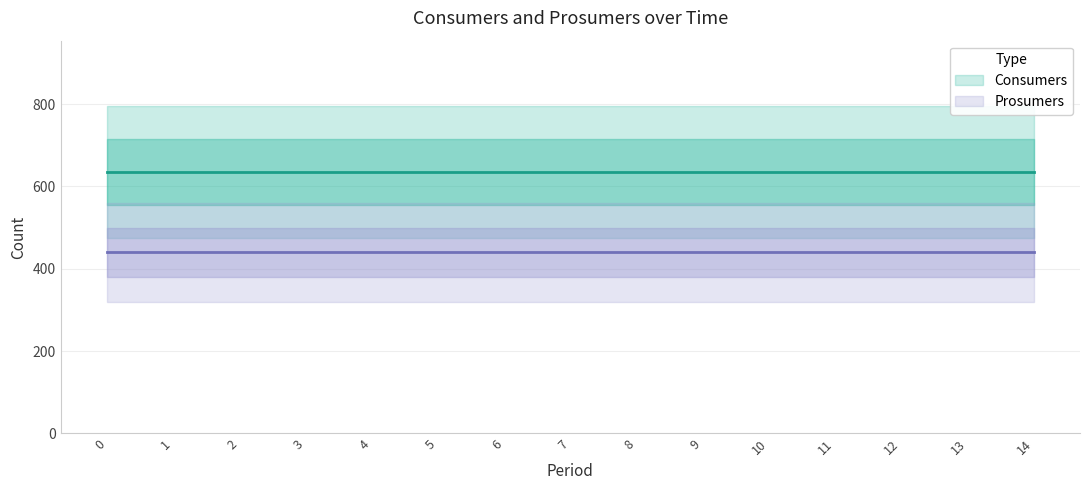

Is it true that Prosumers equals 440 at 5?

True